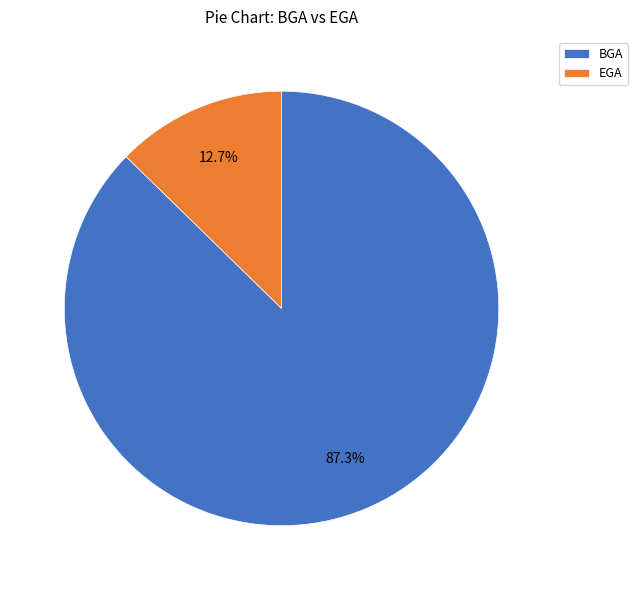

Is EGA the majority of the pie?

No